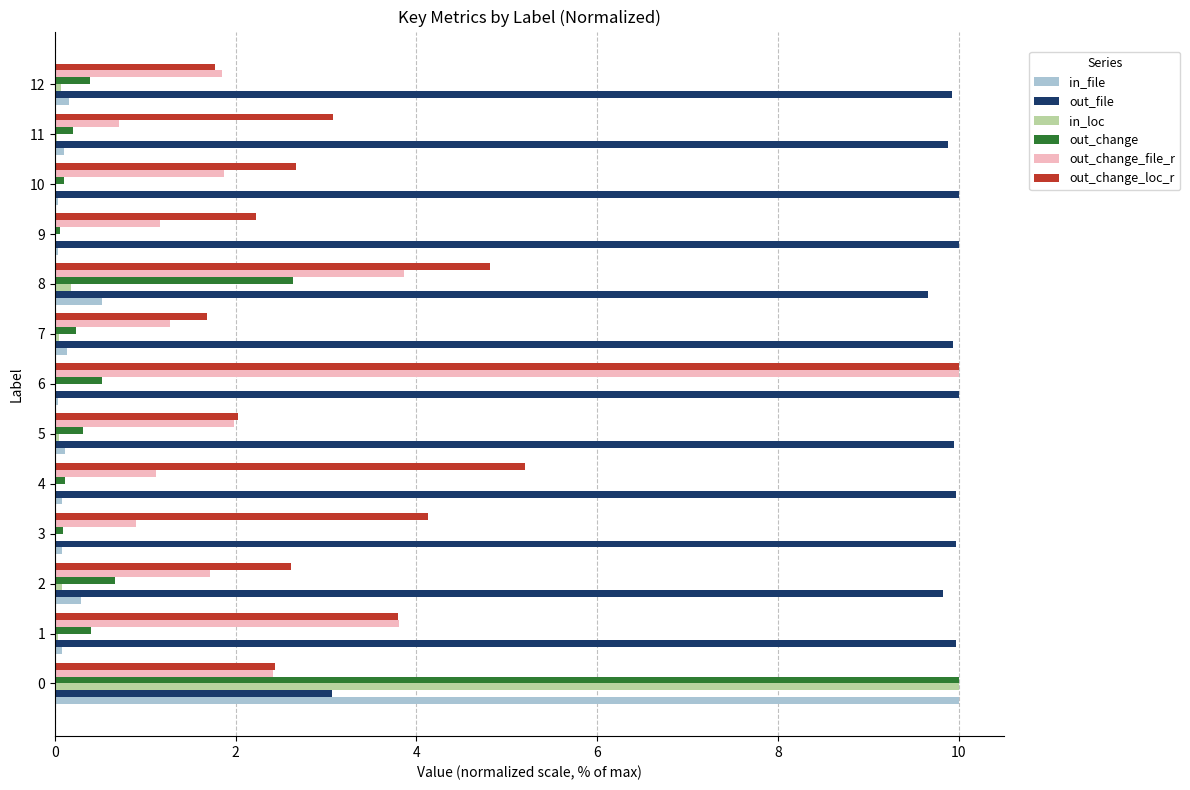

Is it true that out_change equals 0.2 at 8?

False